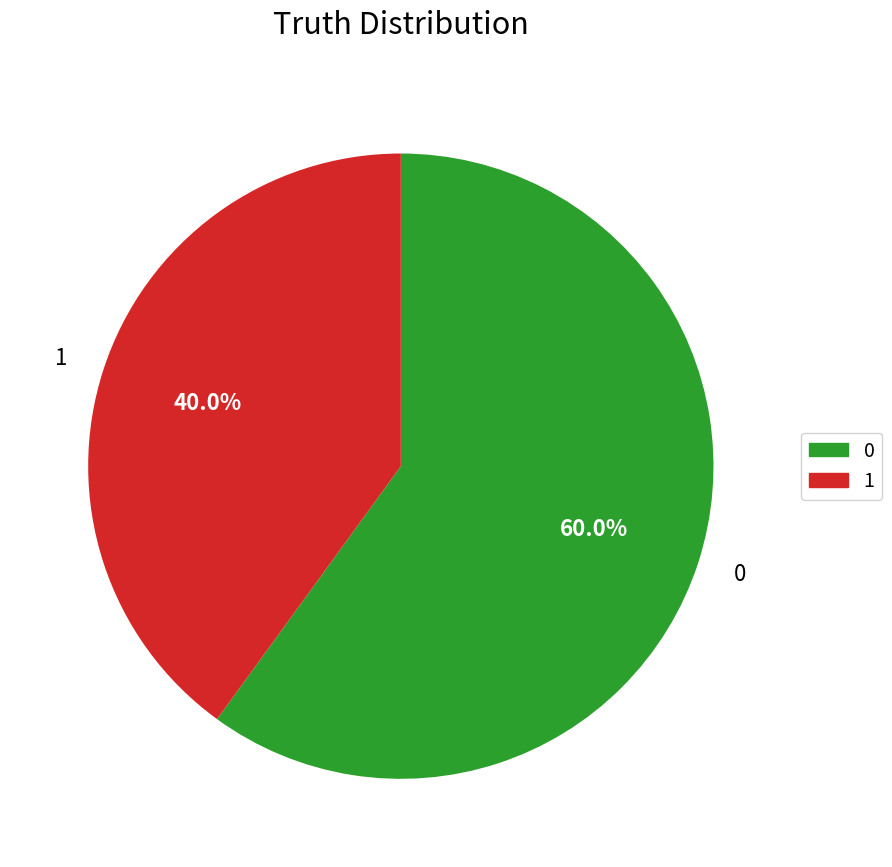

Combined, what portion of the pie is 0 and 1?

100.0%